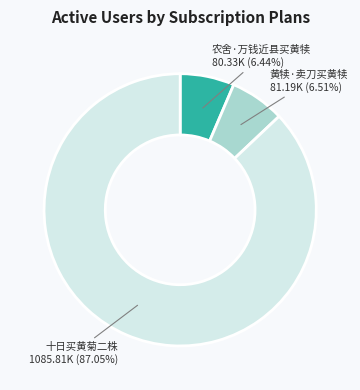

Is there any slice that represents more than half of the pie?

Yes